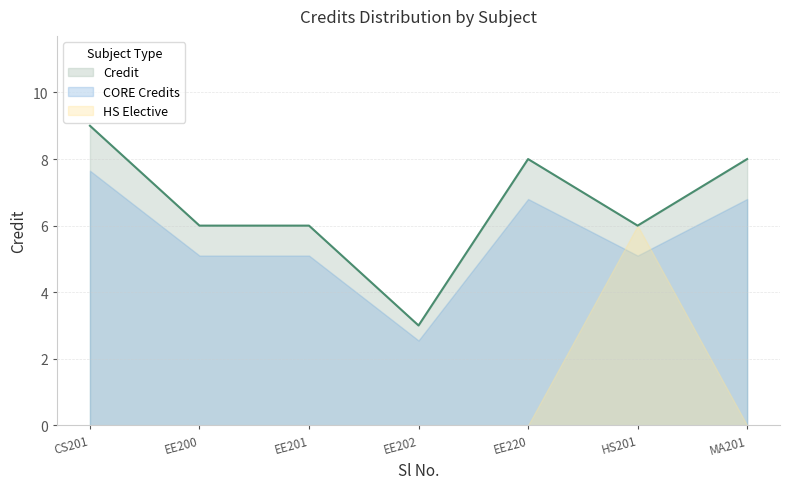

Does the chart display data point markers on the line(s)?

No